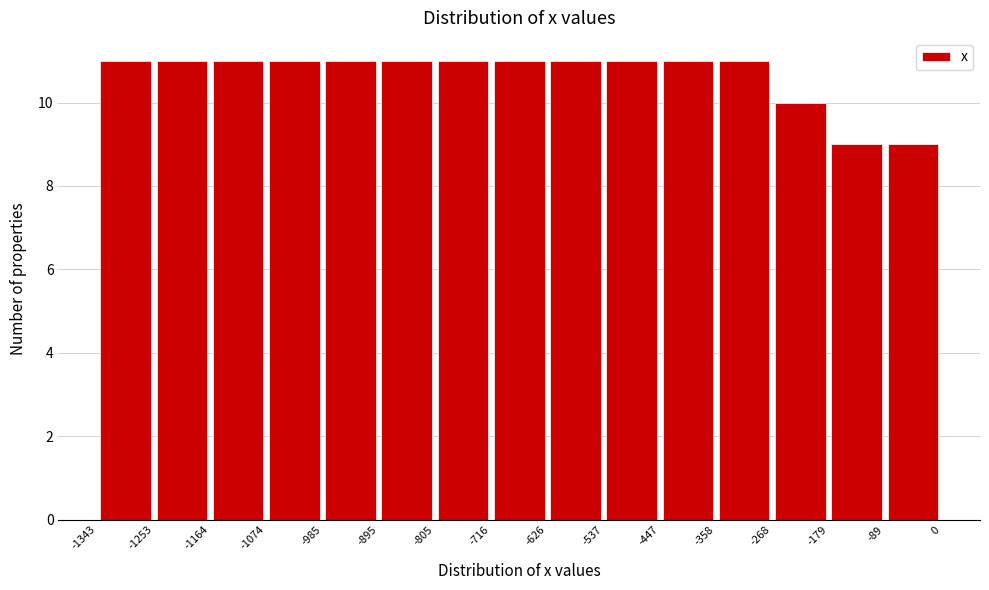

Reading left to right, transcribe this chart: for each bar, give the range it covers on the x-axis and its height. The values are not printed on the chart, so give them approximately, as read against the axis.

-1343 to -1253: 11
-1253 to -1164: 11
-1164 to -1074: 11
-1074 to -985: 11
-985 to -895: 11
-895 to -805: 11
-805 to -716: 11
-716 to -626: 11
-626 to -537: 11
-537 to -447: 11
-447 to -358: 11
-358 to -268: 11
-268 to -179: 10
-179 to -89: 9
-89 to 0: 9